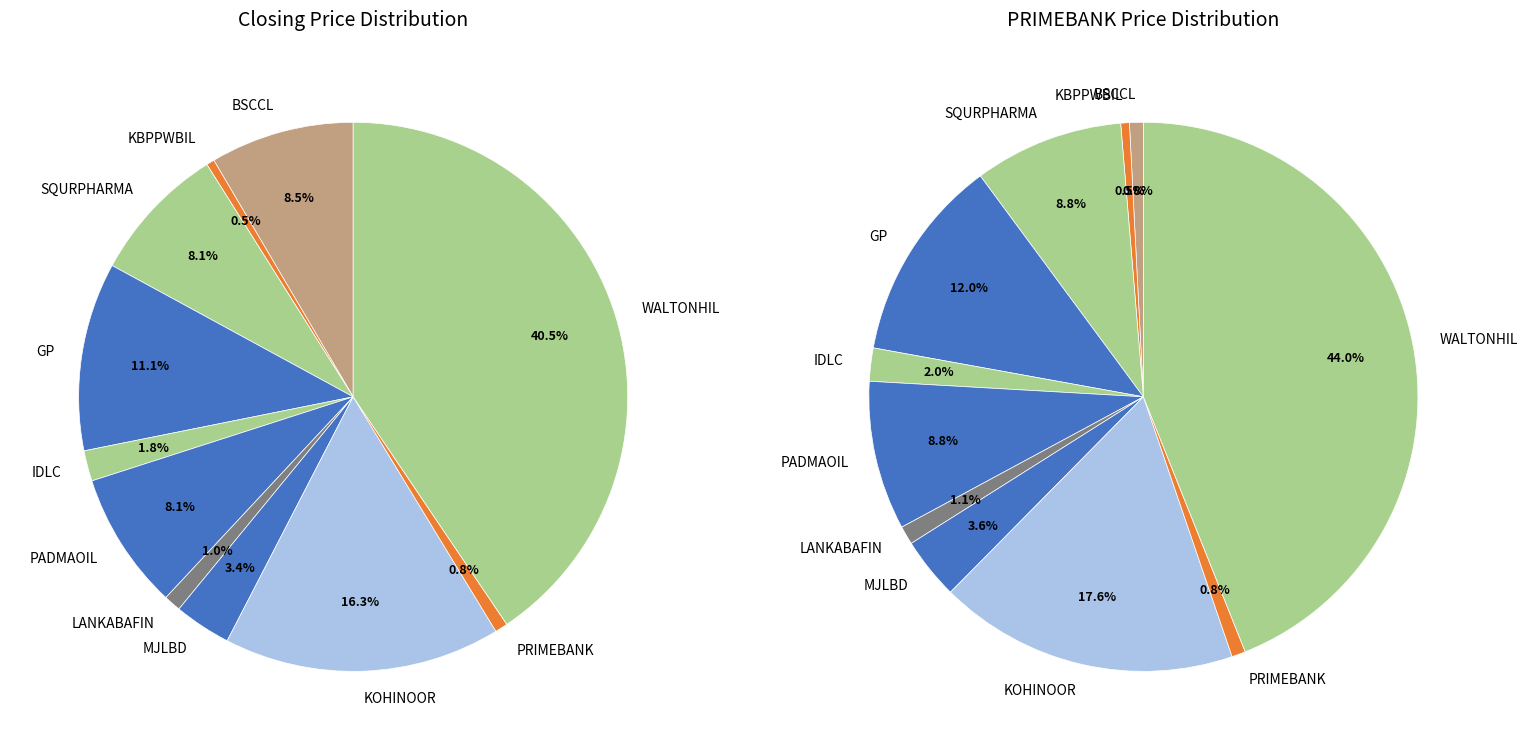

The 2 slice represents 24% of the pie. True or false?

False